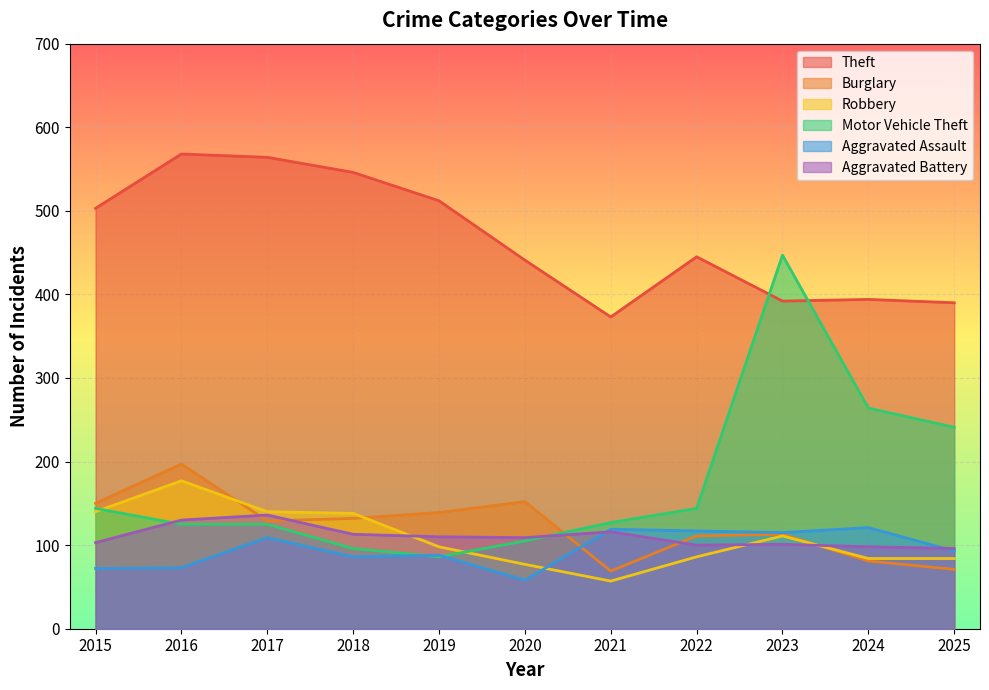

Reading right to left, list all the values displayed in this chart.

Theft: 2025=390	2024=394	2023=392	2022=445	2021=373	2020=441	2019=512	2018=546	2017=564	2016=568	2015=503
Burglary: 2025=71	2024=81	2023=113	2022=111	2021=69	2020=152	2019=139	2018=132	2017=129	2016=197	2015=150
Robbery: 2025=84	2024=84	2023=111	2022=86	2021=57	2020=77	2019=98	2018=138	2017=140	2016=177	2015=140
Motor Vehicle Theft: 2025=241	2024=264	2023=447	2022=144	2021=127	2020=105	2019=86	2018=96	2017=125	2016=125	2015=144
Aggravated Assault: 2025=93	2024=121	2023=115	2022=117	2021=119	2020=58	2019=88	2018=86	2017=109	2016=73	2015=72
Aggravated Battery: 2025=96	2024=98	2023=101	2022=100	2021=116	2020=109	2019=110	2018=113	2017=136	2016=130	2015=103